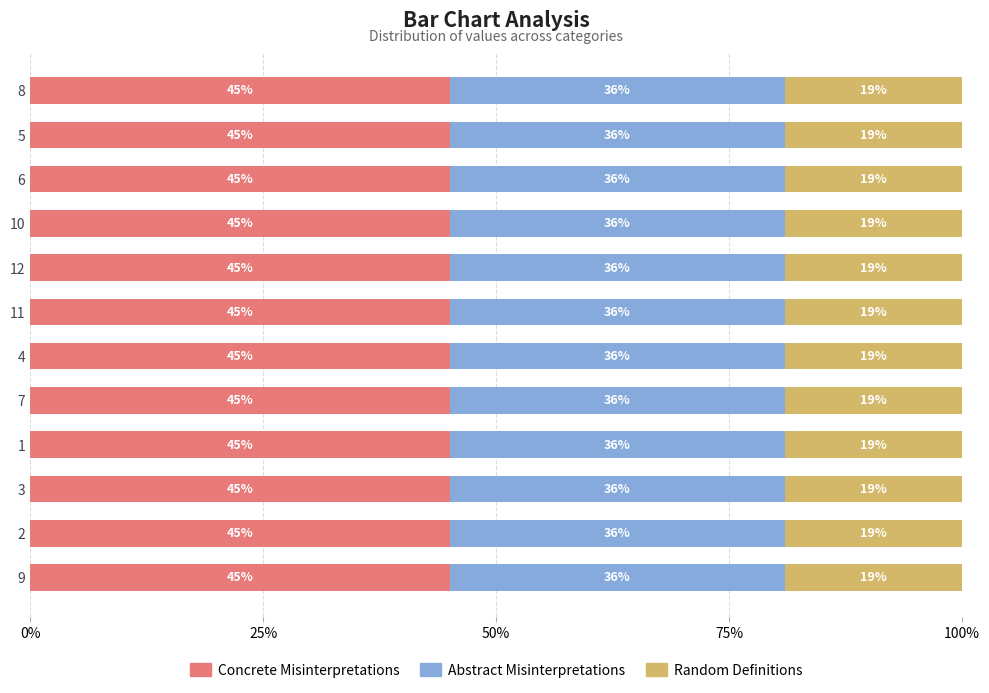

How many data points does each series have?

12